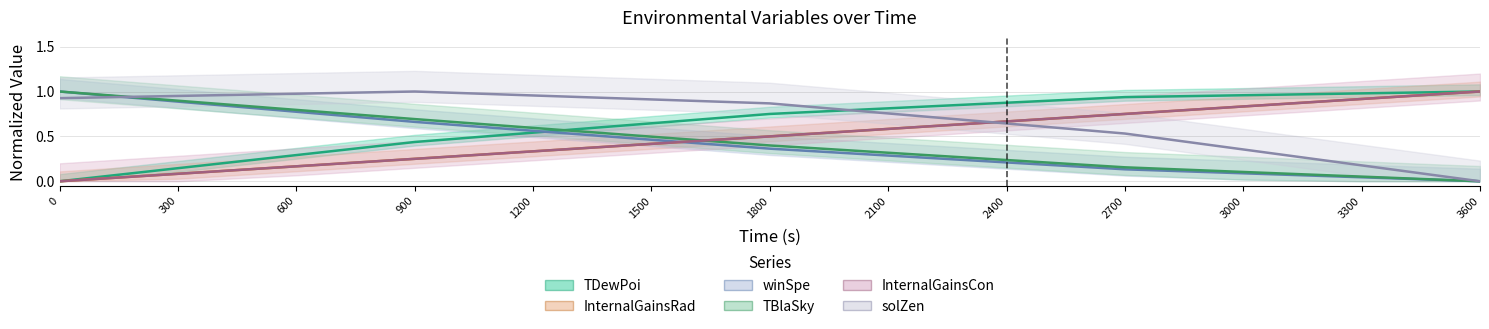

Which series has the largest total across all categories?

solZen